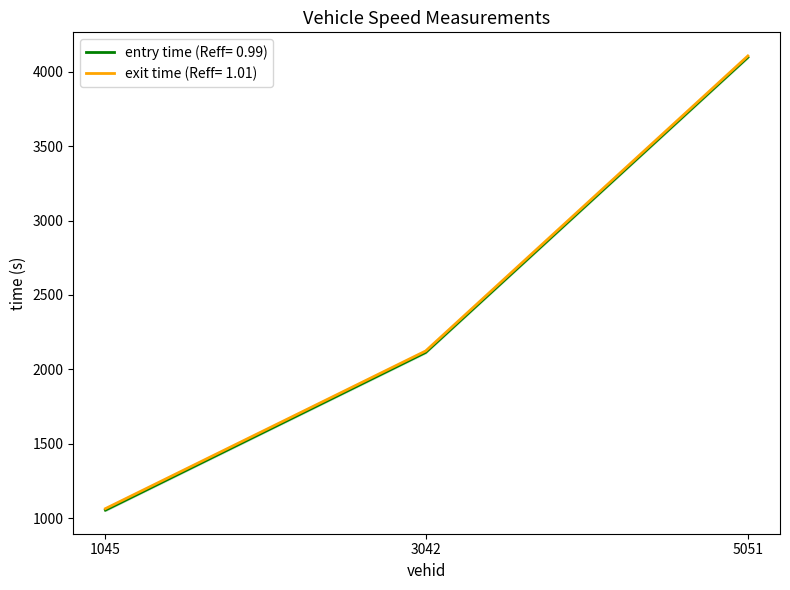

Is the value of exit at 1045.0 greater than the value of entry at 5051.0?

No